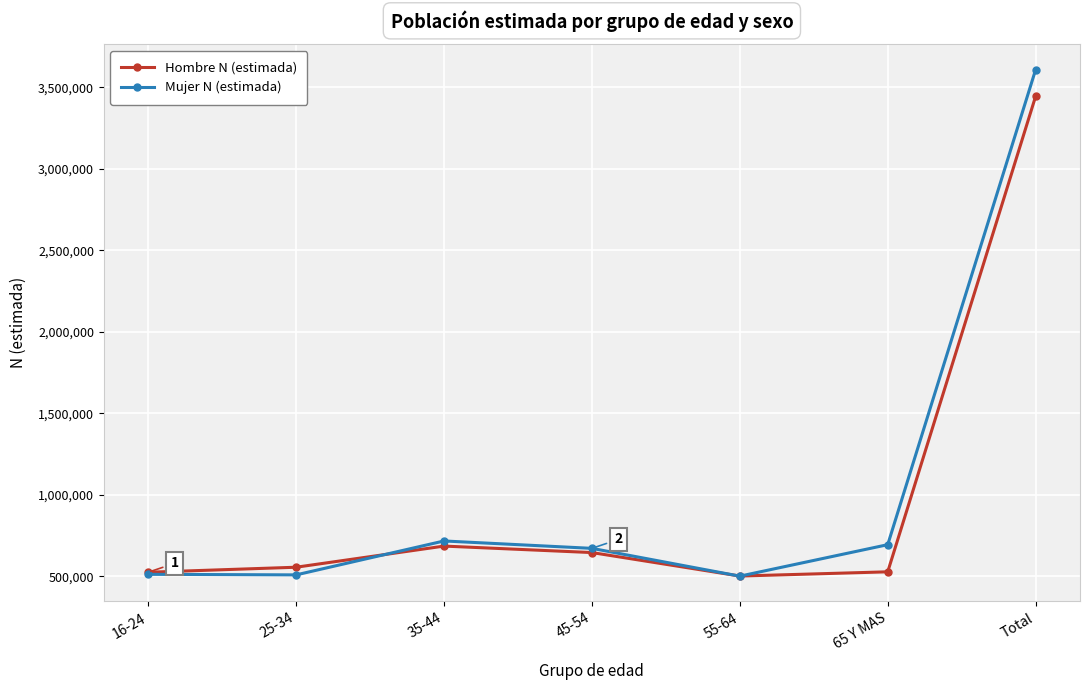

What is the label of the 5th point from the right?

35-44